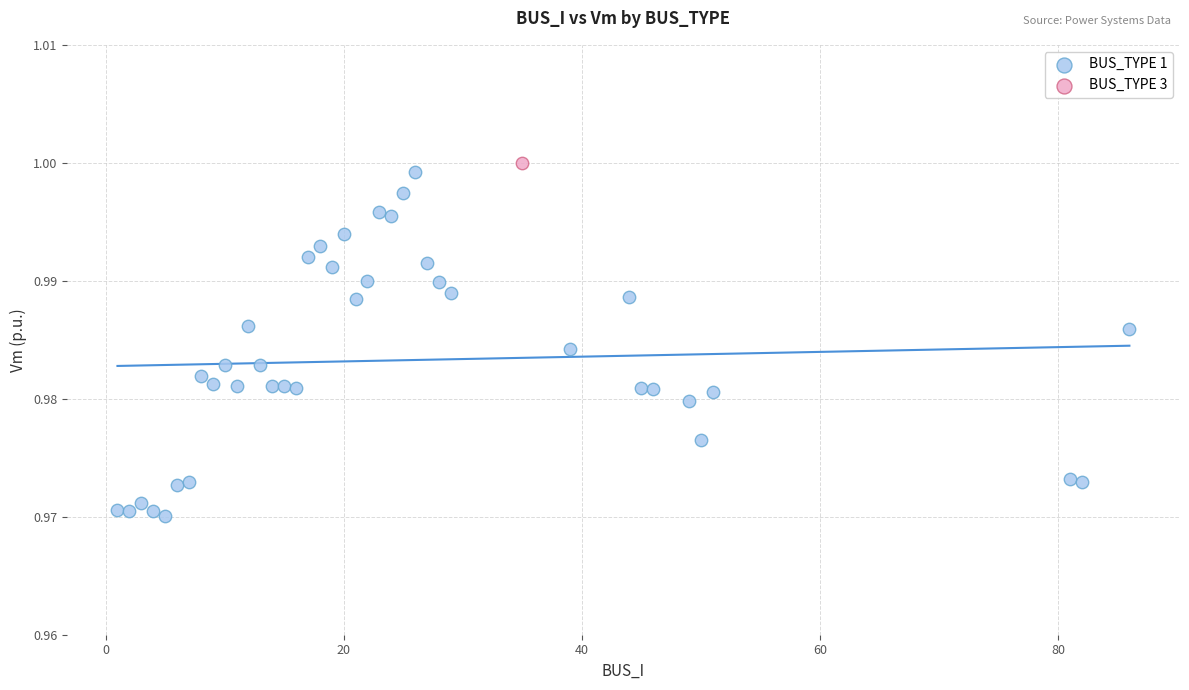

What are all the series names shown in the legend?

BUS_TYPE 1, BUS_TYPE 3